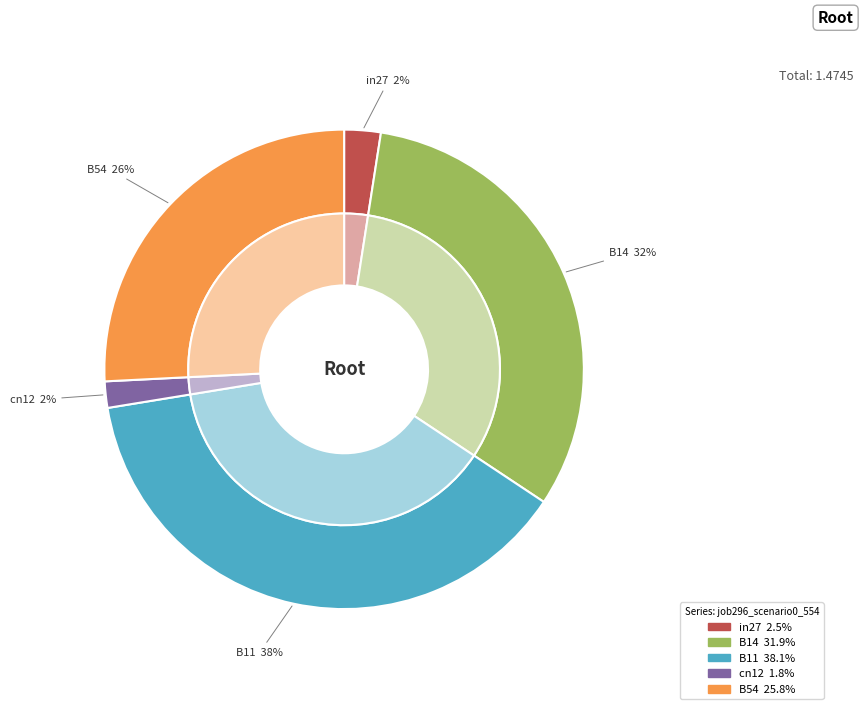

Does any single category account for the majority?

No